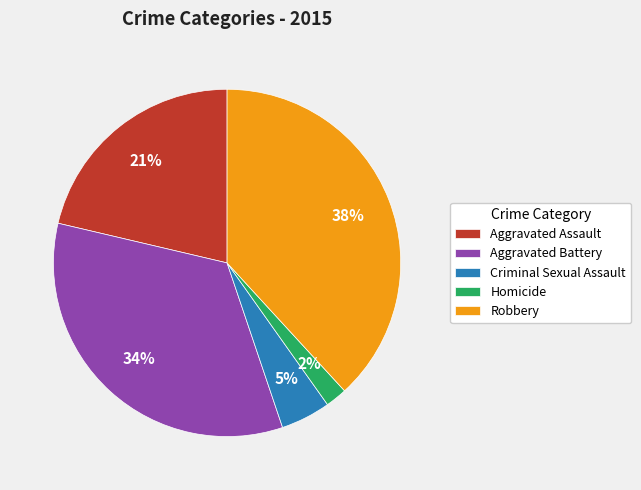

To the nearest percent, what is the average slice percentage?

20%